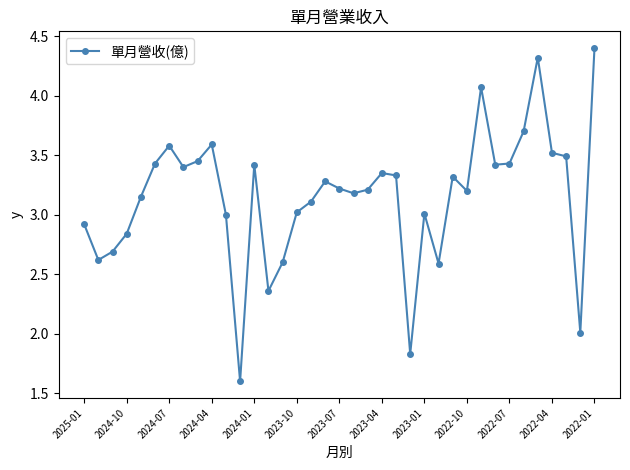

What is the average value?

3.2